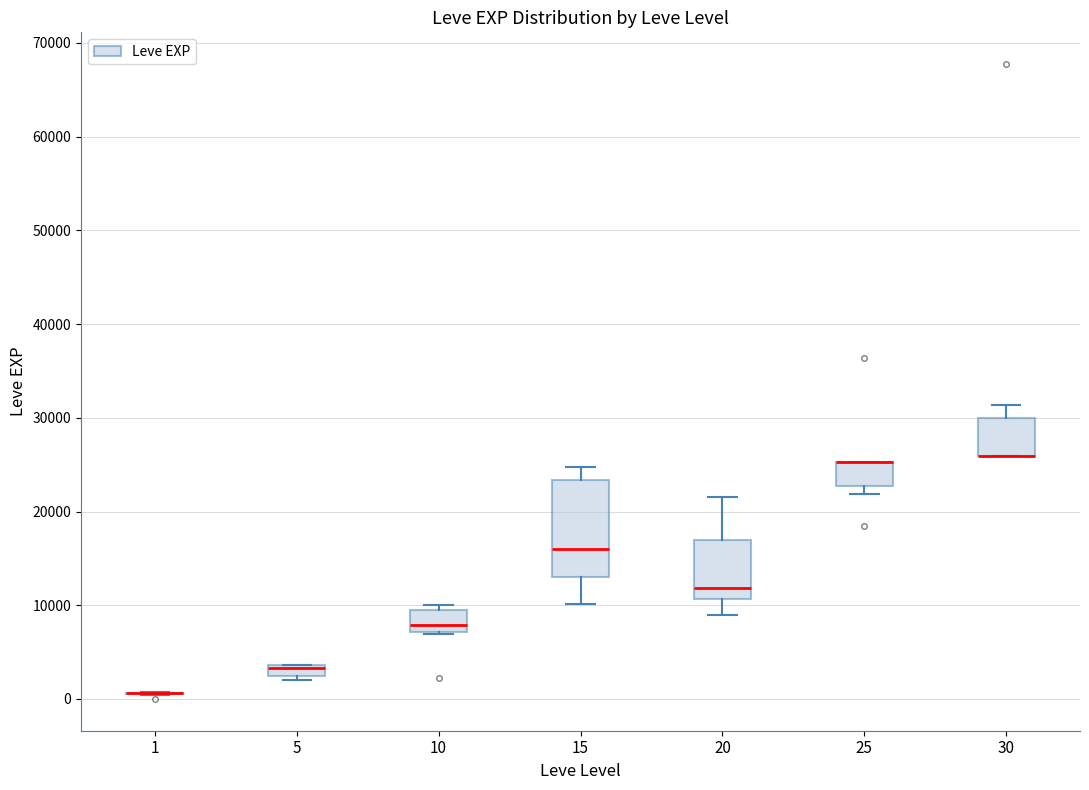

Where does the lower whisker of the box at x = 15 end on the y-axis? The values are not printed on the chart, so give them approximately, as read against the axis.

10000